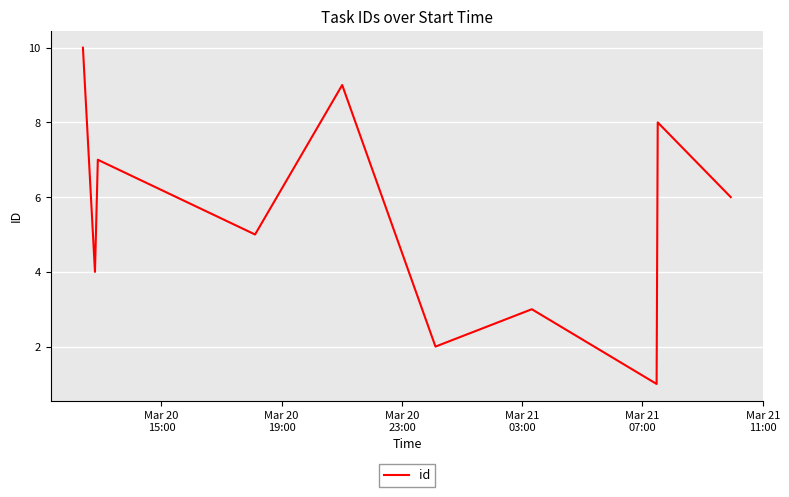

What is the difference between the maximum and minimum values?

9